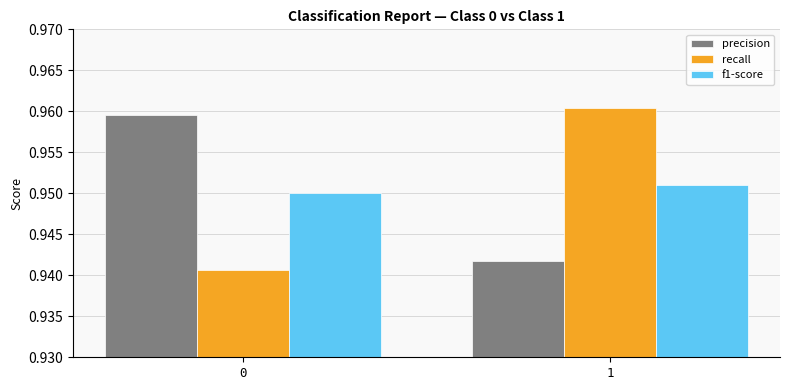

Where is precision nearest to the value 0?

1